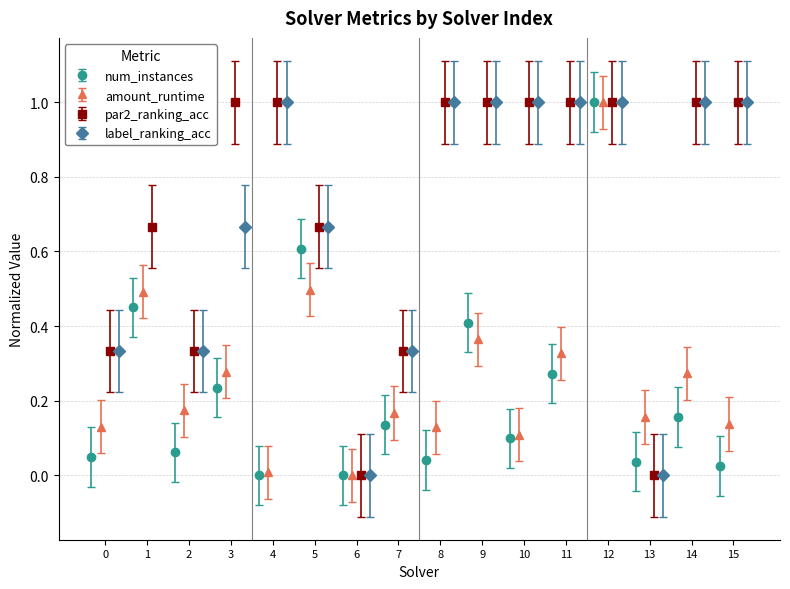

What is the highest value of the num_instances series?

1.0